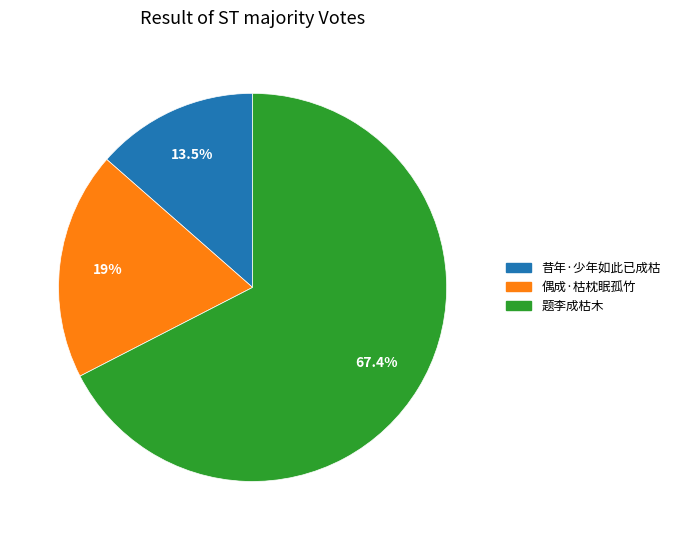

Between 偶成·枯枕眠孤竹 and 题李成枯木, which is larger?

题李成枯木